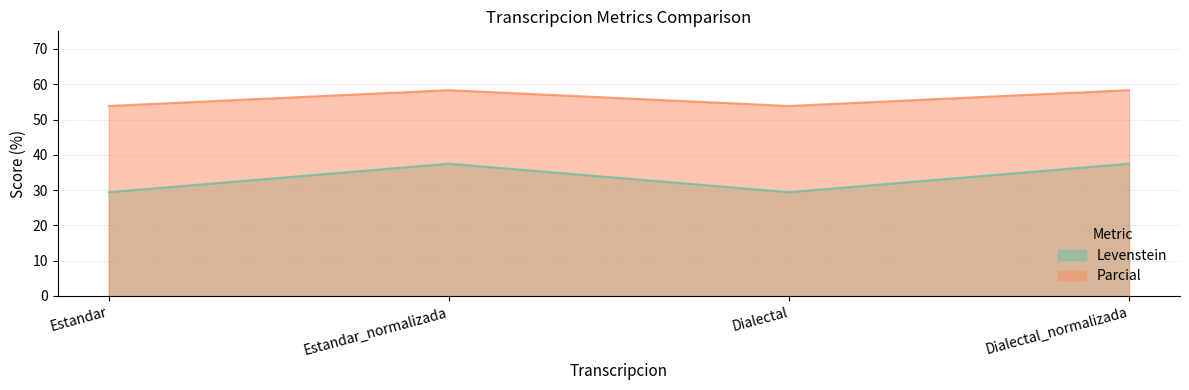

In Levenstein, how many points are lower than both neighbors (excluding endpoints)?

1